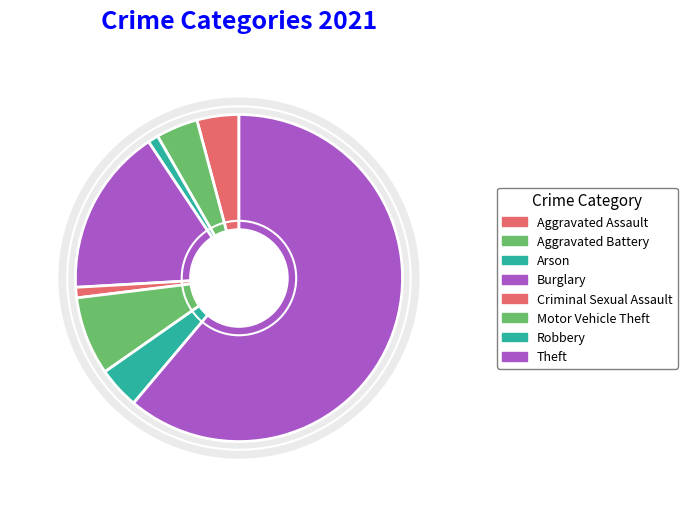

Is it true that Aggravated Battery is 1% of the pie?

False